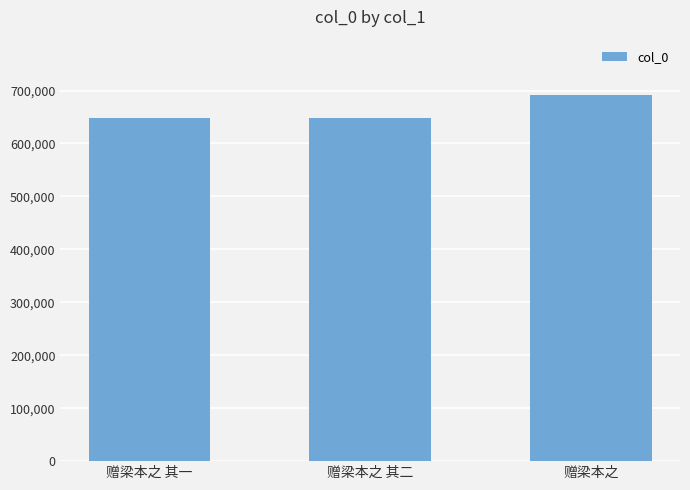

What is the greatest value displayed?

692230